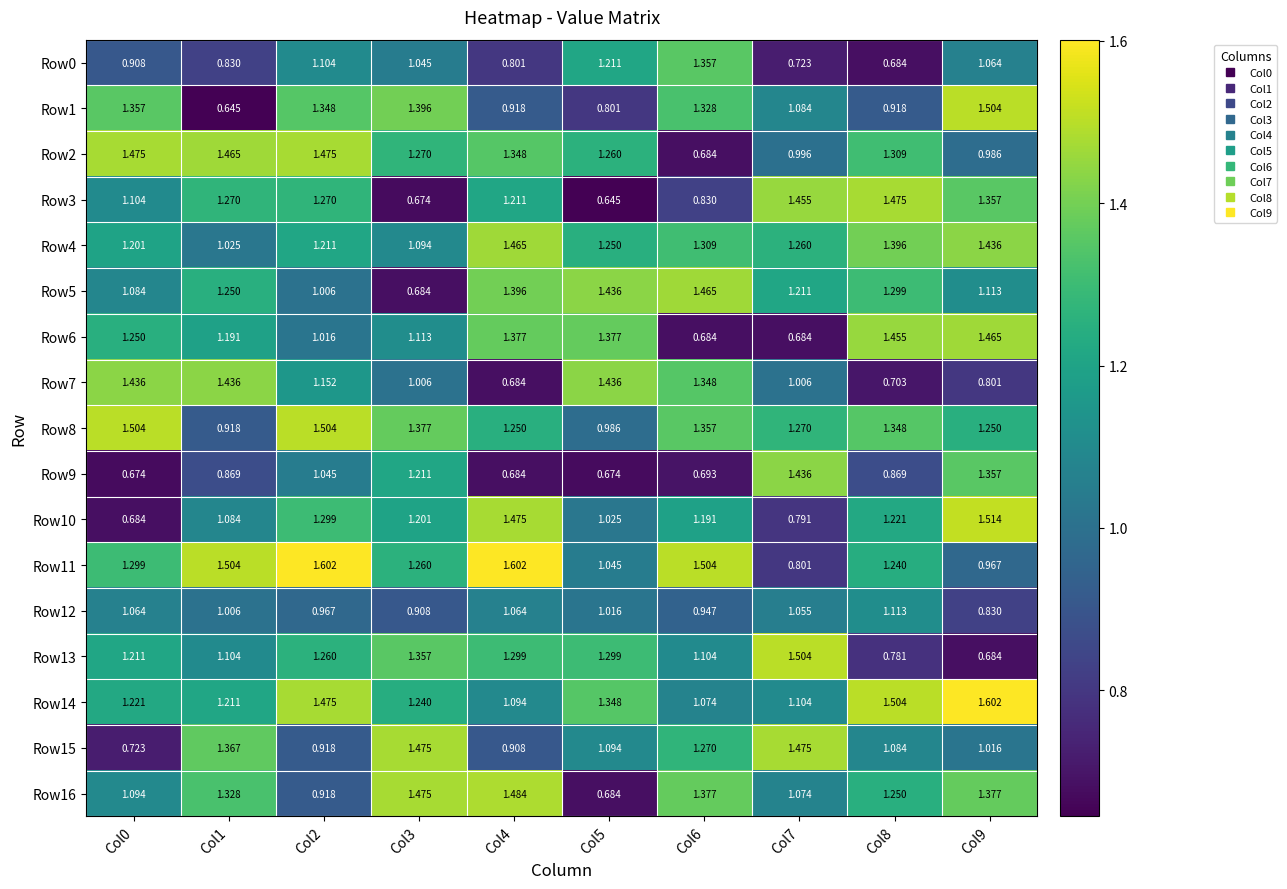

Is the value of Row16 at Col0 greater than the value of Row7 at Col0?

No